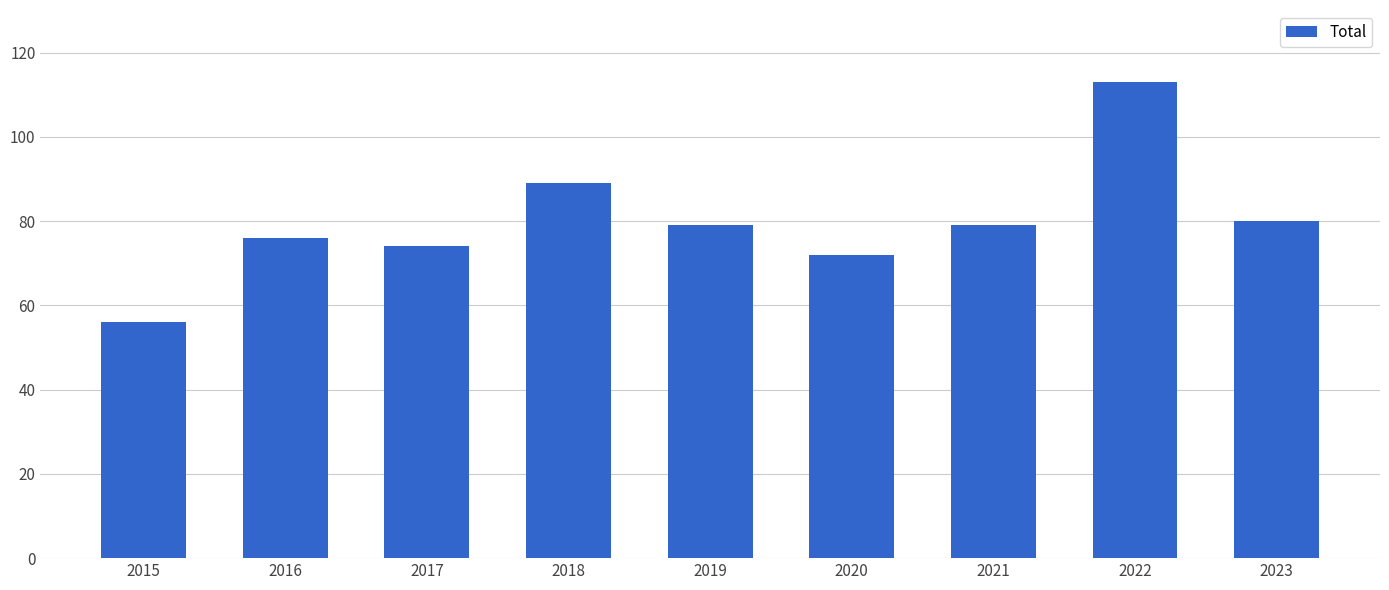

Reading right to left, what are all the values shown in this chart?

2023=80	2022=113	2021=79	2020=72	2019=79	2018=89	2017=74	2016=76	2015=56